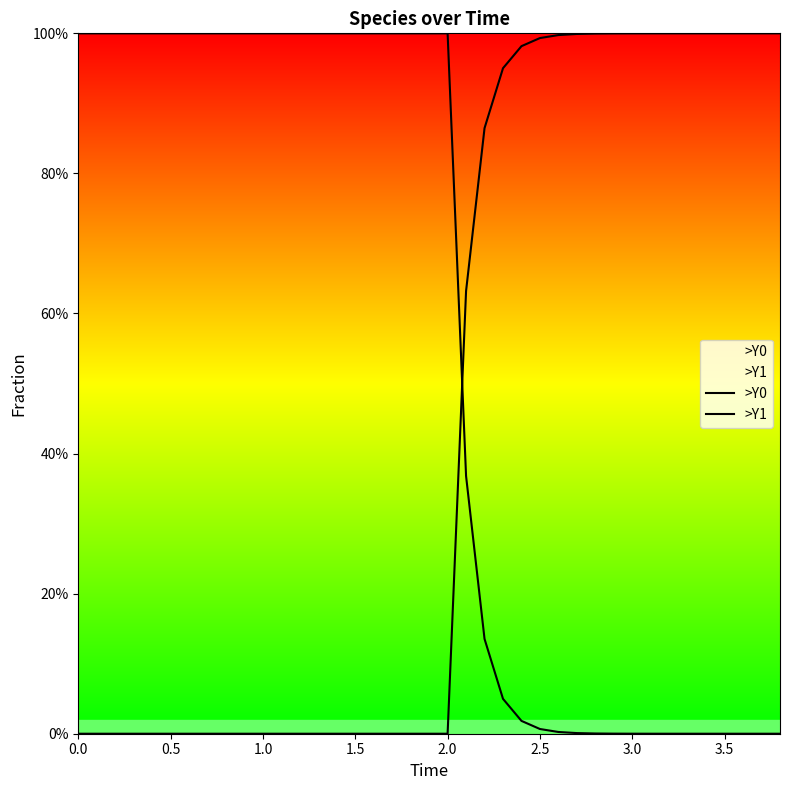

Reading right to left, transcribe all the data shown in this chart.

>Y0: 0.0	0.0	0.0	0.0	0.0	0.0	0.0	0.0	0.0	0.0	0.0	0.0	0.0	0.0	0.0	0.0	0.1	0.4	1.0	1.0	1.0	1.0	1.0	1.0	1.0	1.0	1.0	1.0	1.0	1.0	1.0	1.0	1.0	1.0	1.0	1.0	1.0	1.0	1.0
>Y1: 1.0	1.0	1.0	1.0	1.0	1.0	1.0	1.0	1.0	1.0	1.0	1.0	1.0	1.0	1.0	1.0	0.9	0.6	0.0	0.0	0.0	0.0	0.0	0.0	0.0	0.0	0.0	0.0	0.0	0.0	0.0	0.0	0.0	0.0	0.0	0.0	0.0	0.0	0.0